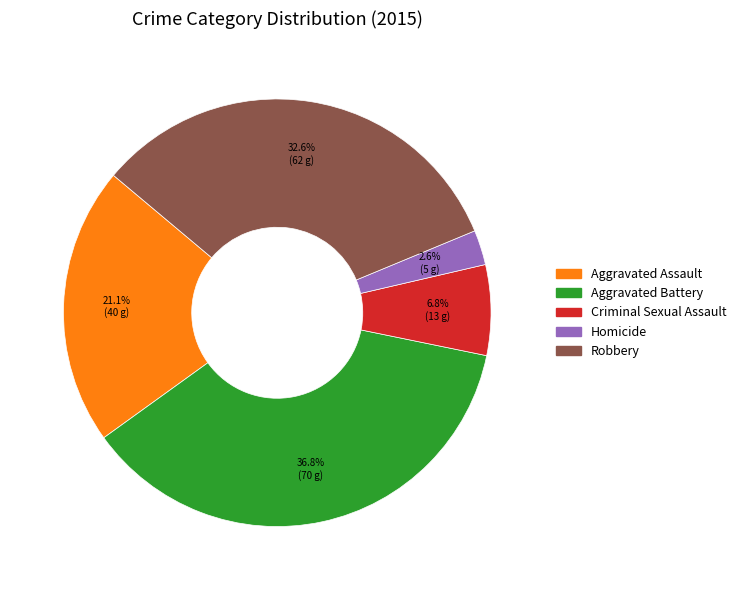

Which category has the smallest portion of the pie?

Homicide